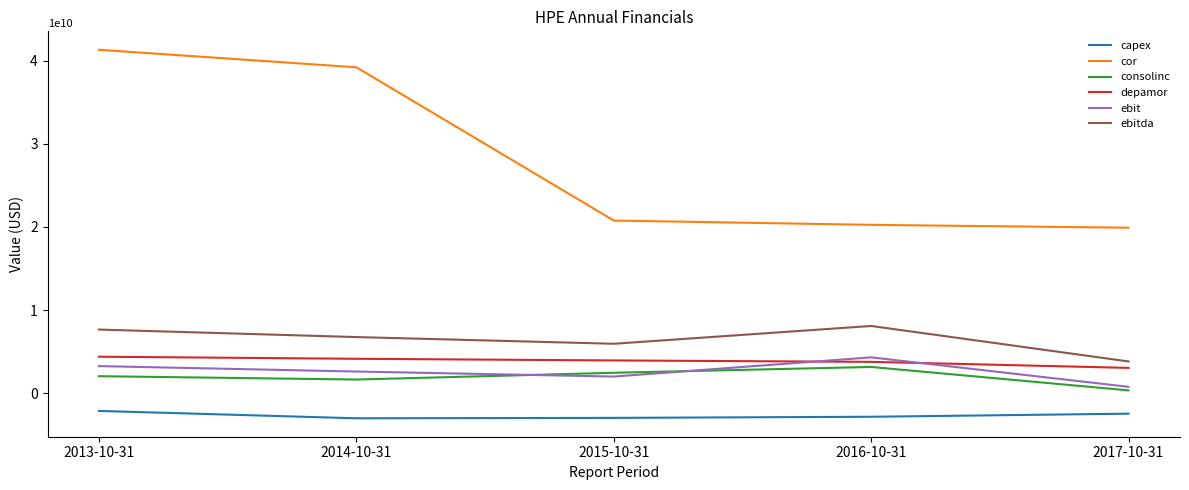

Which series has the largest total across all categories?

cor